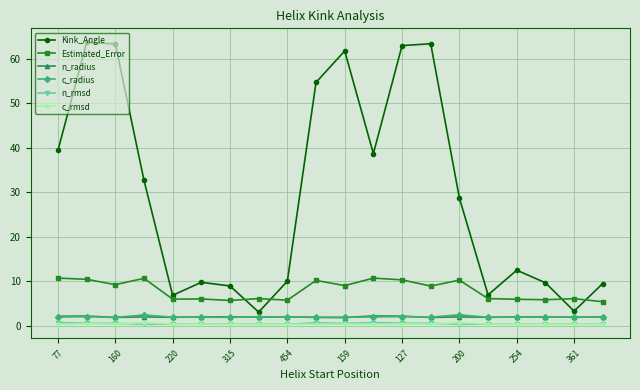

Count the number of categories in the chart.

20